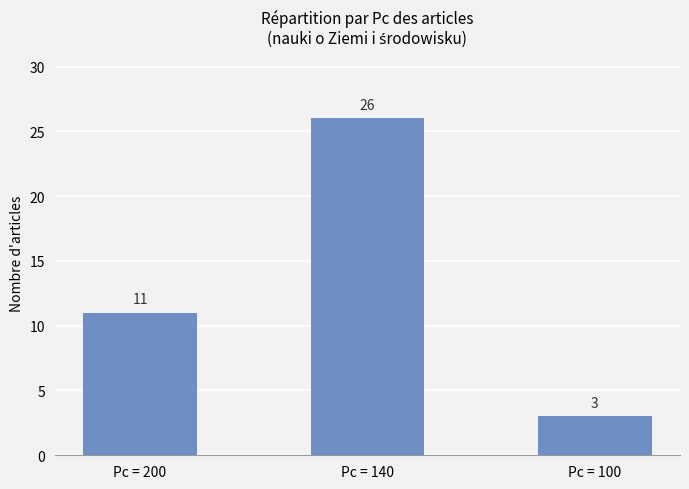

Which has a higher value, Pc = 200 or Pc = 100?

Pc = 200